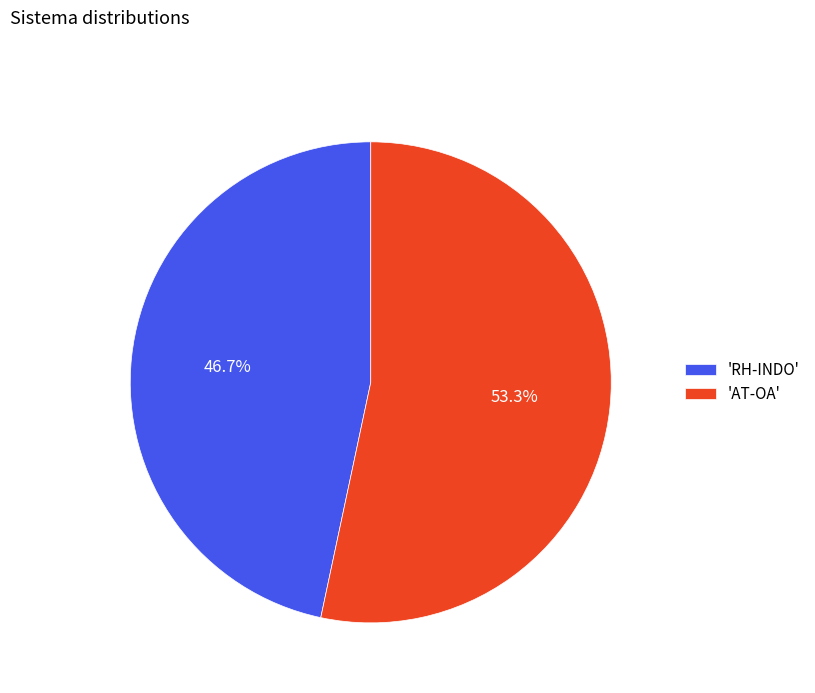

Which slice is the smallest?

'RH-INDO'